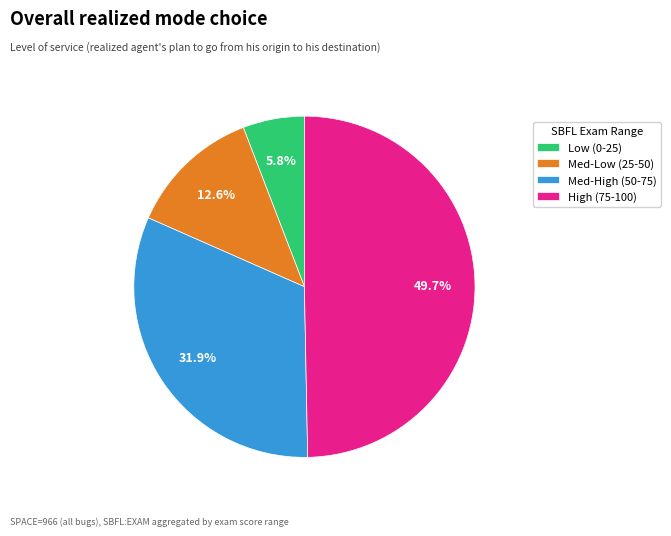

To the nearest percent, what is the average slice percentage?

25%